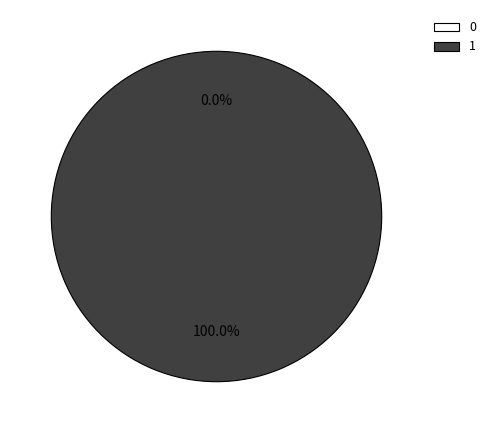

Which slice is the largest?

1